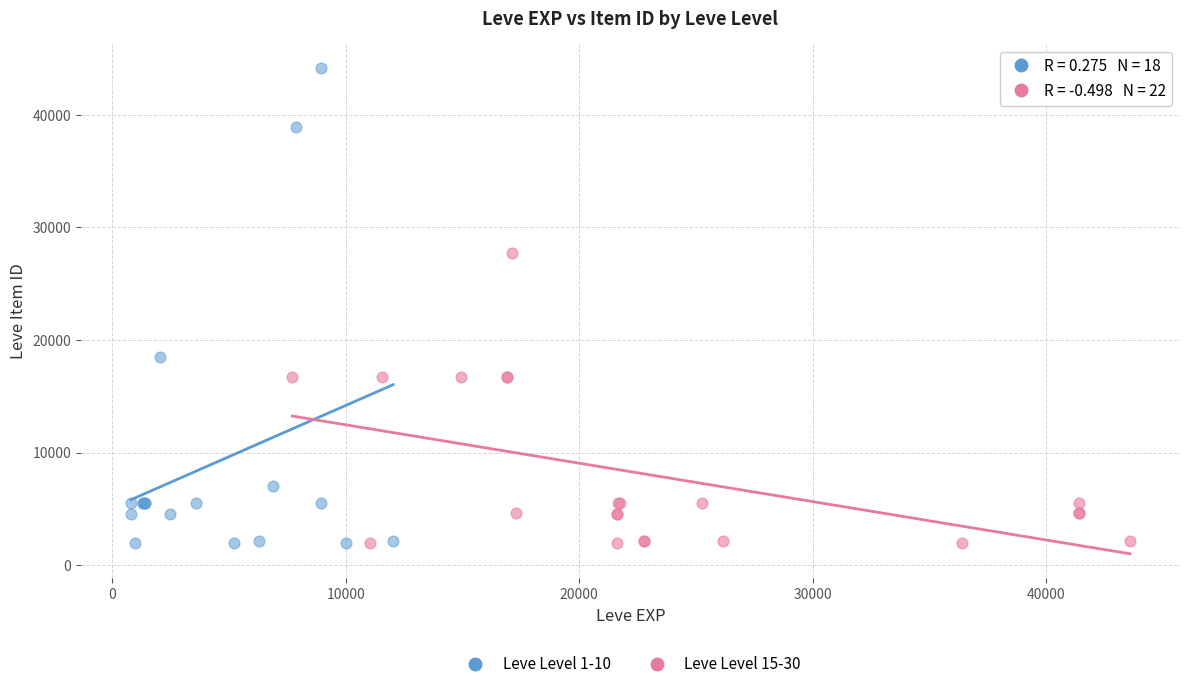

Which series has the widest spread of Y values?

Leve Level 1-10